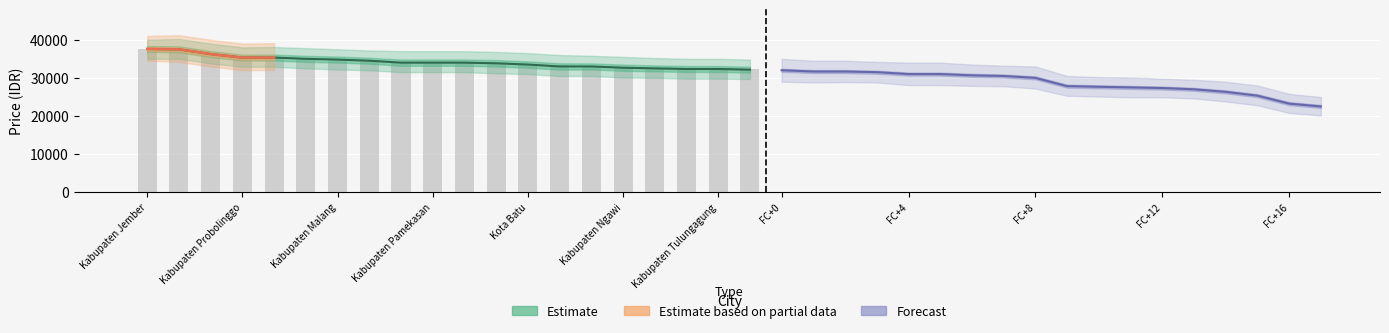

How many groups of bars are there?

20